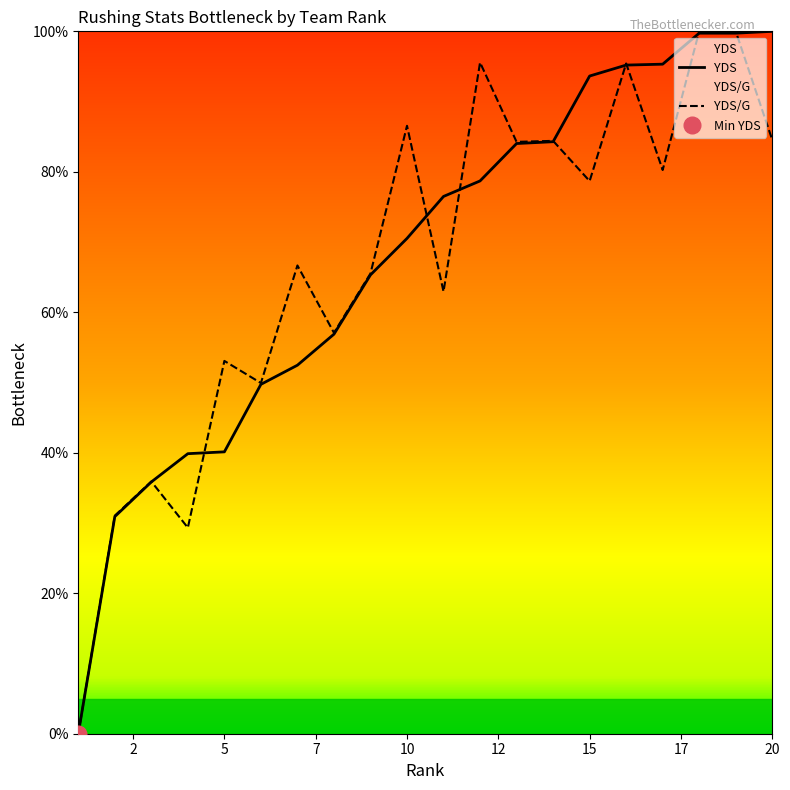

What is the highest value of the YDS/G series?

100.0